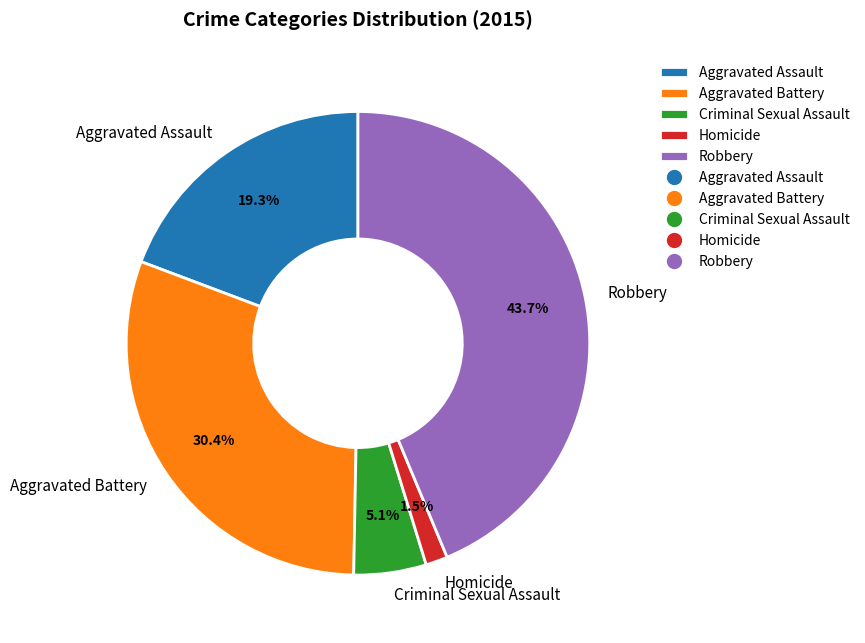

To the nearest percent, what is the average slice percentage?

20%